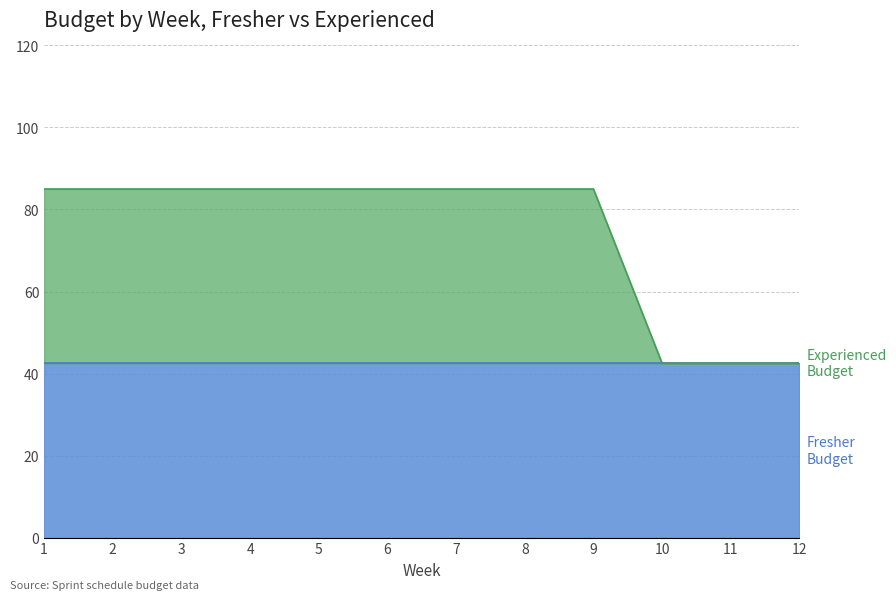

List the labels in order of value, largest first.

1, 2, 3, 4, 5, 6, 7, 8, 9, 10, 11, 12